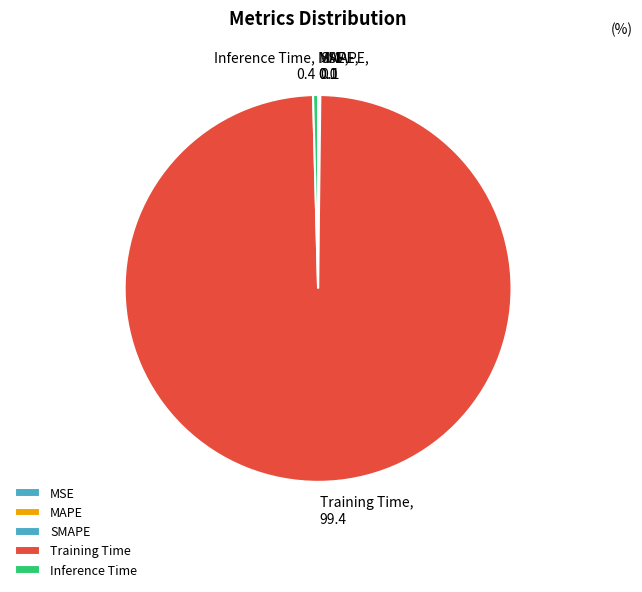

What is the largest slice in the pie chart?

Training Time